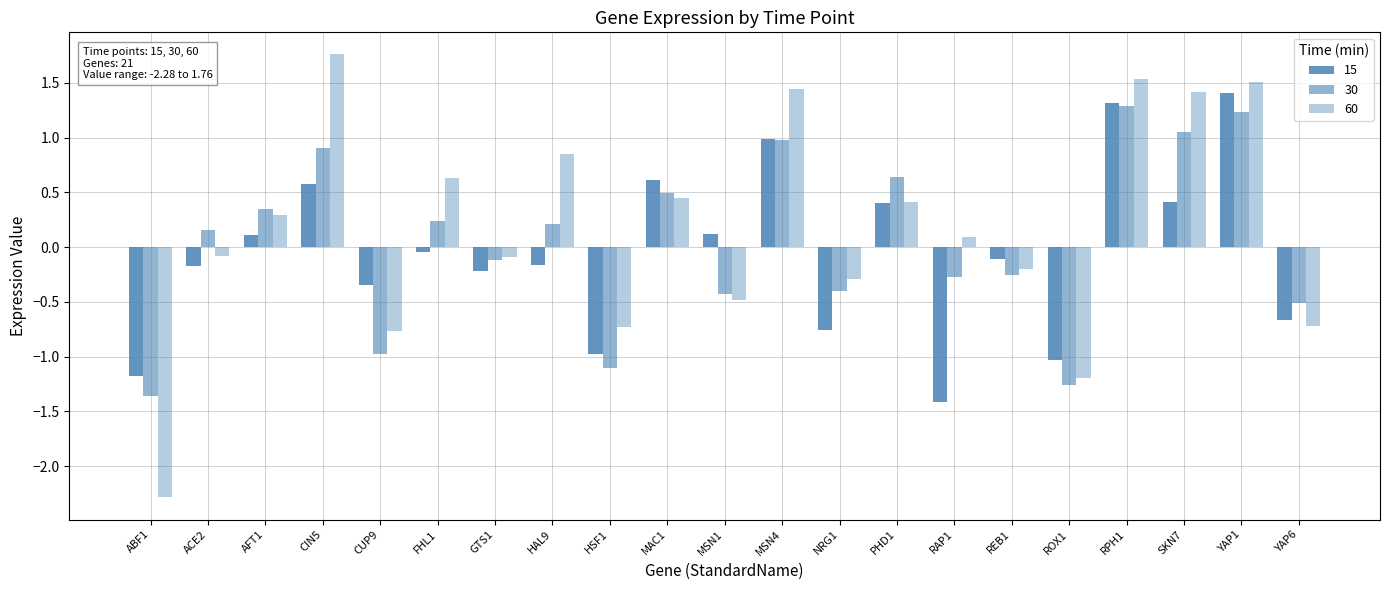

How many groups of bars are there?

21